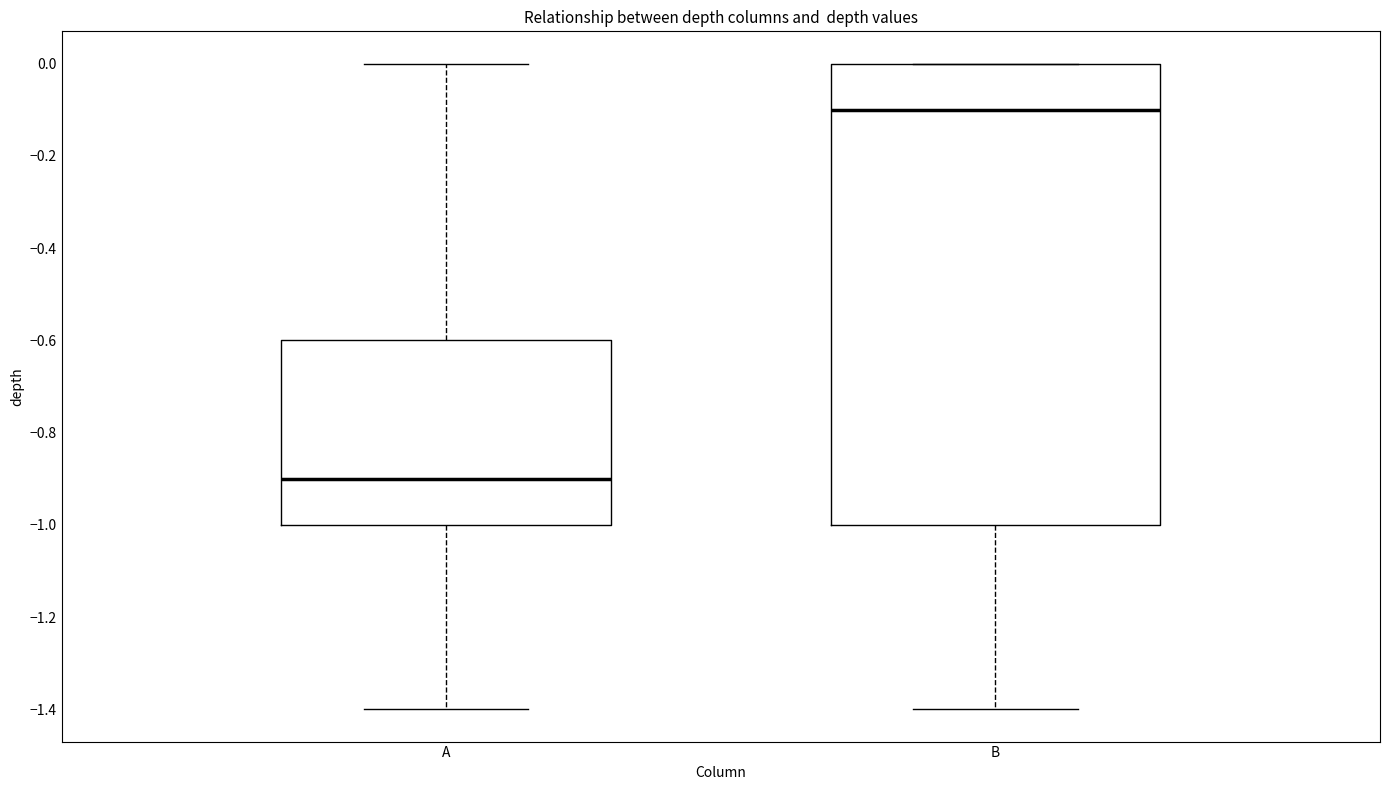

Comparing the boxes themselves (not the whiskers), which one is the tallest?

B